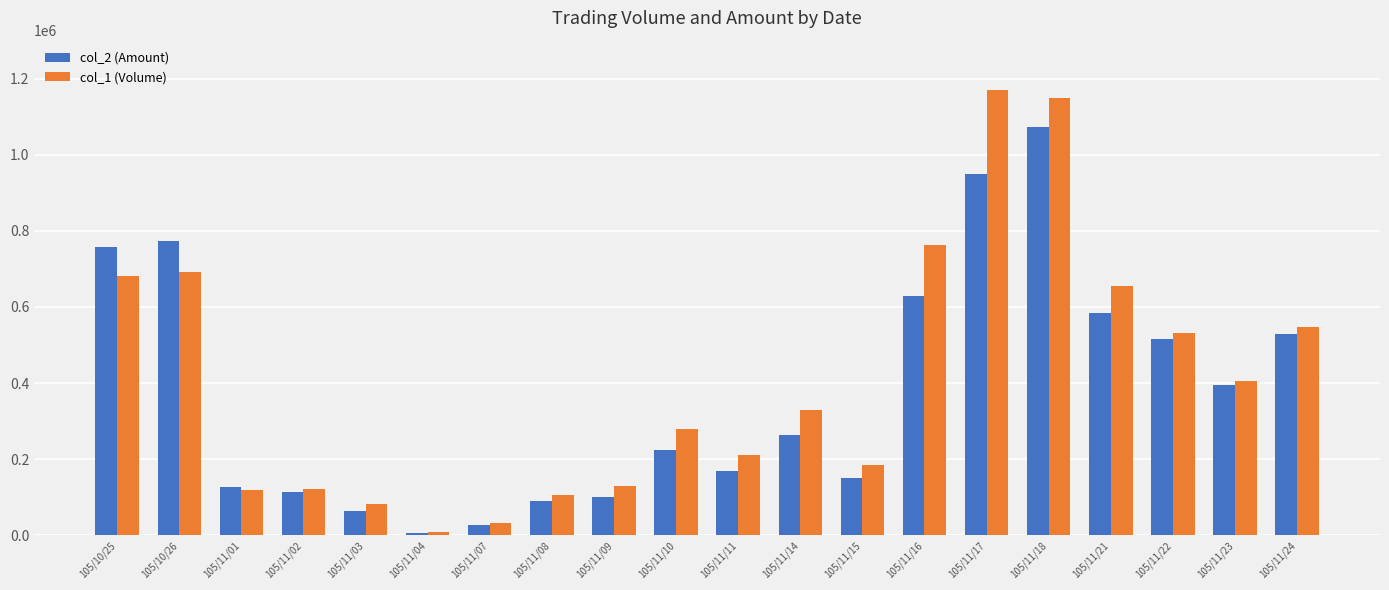

What is the label of the 15th bar from the left?

105/11/17